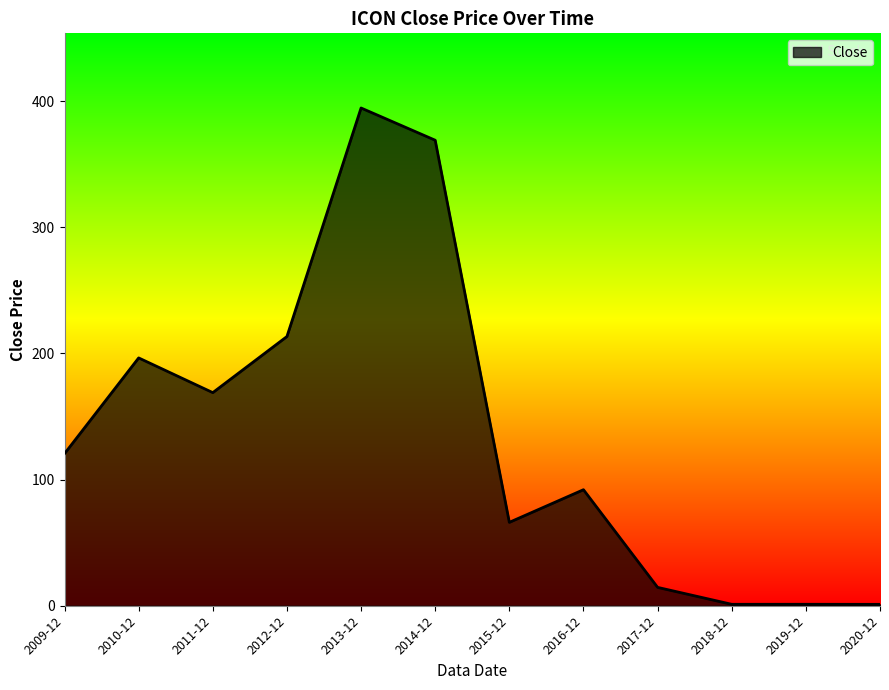

What position from the left is 2018-12?

10